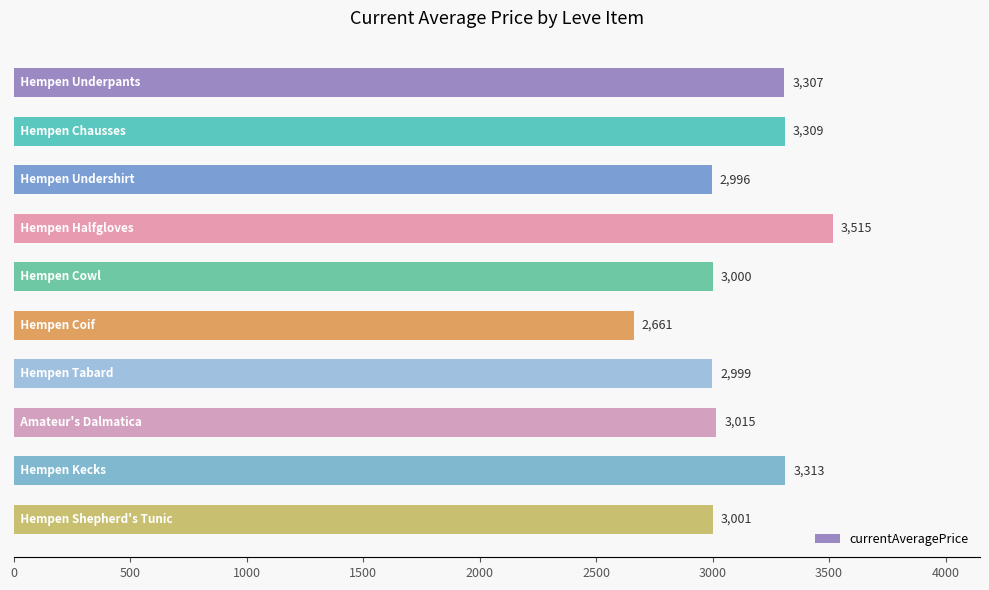

What is the minimum value shown in the chart?

2661